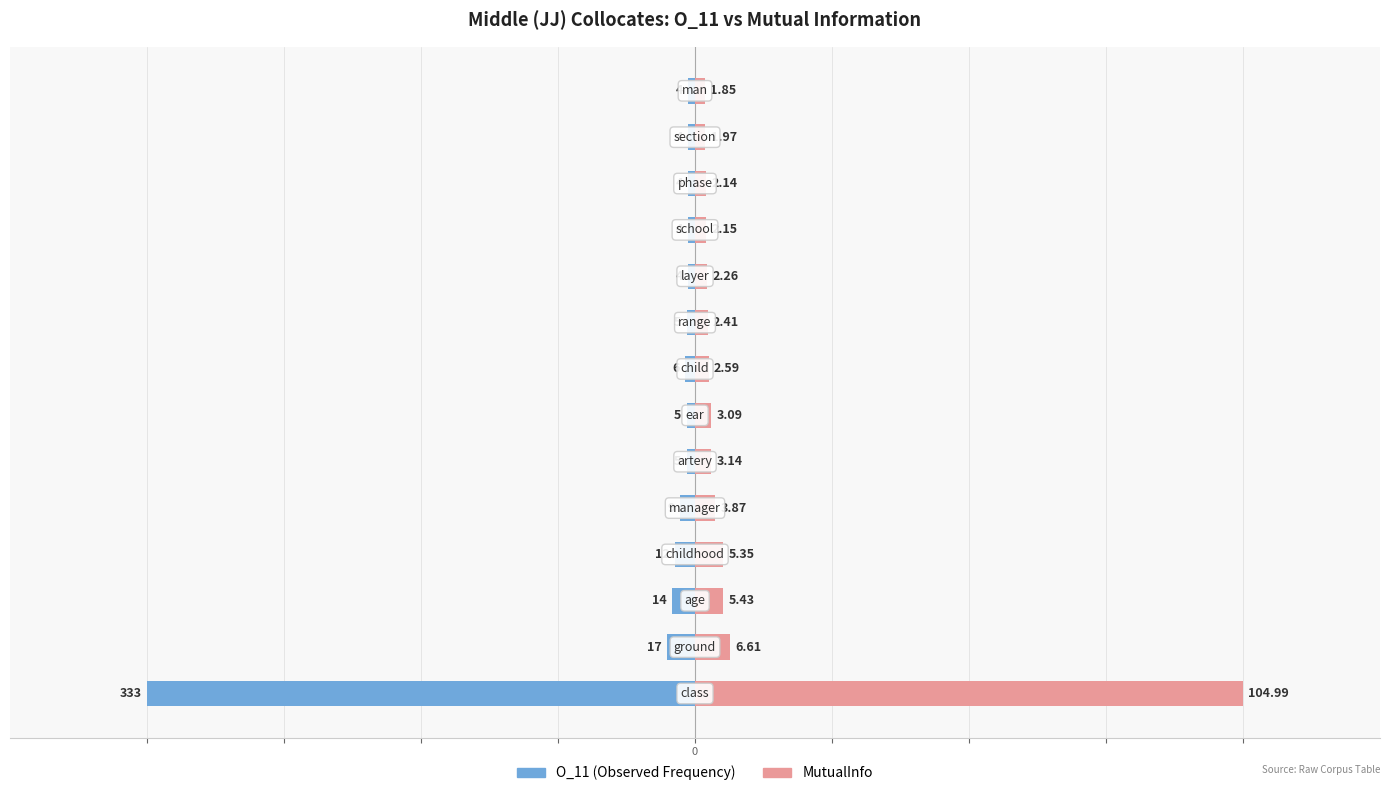

Which has a higher value, 4 or 7?

7